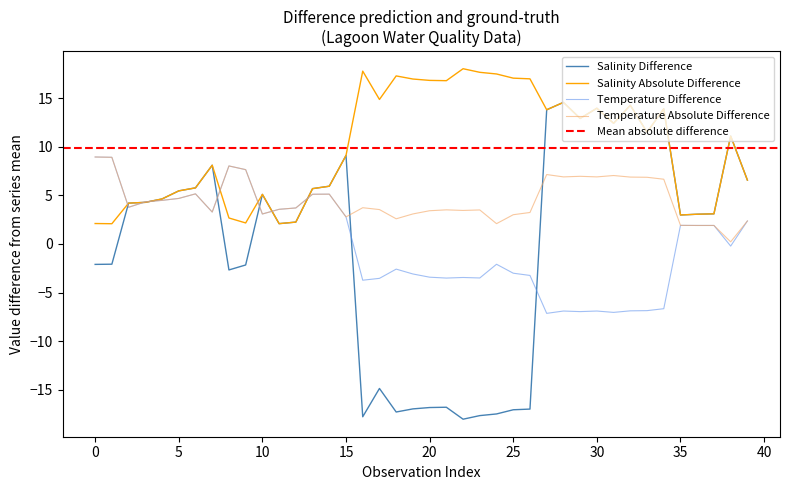

Is this an area chart (filled region under the line)?

No